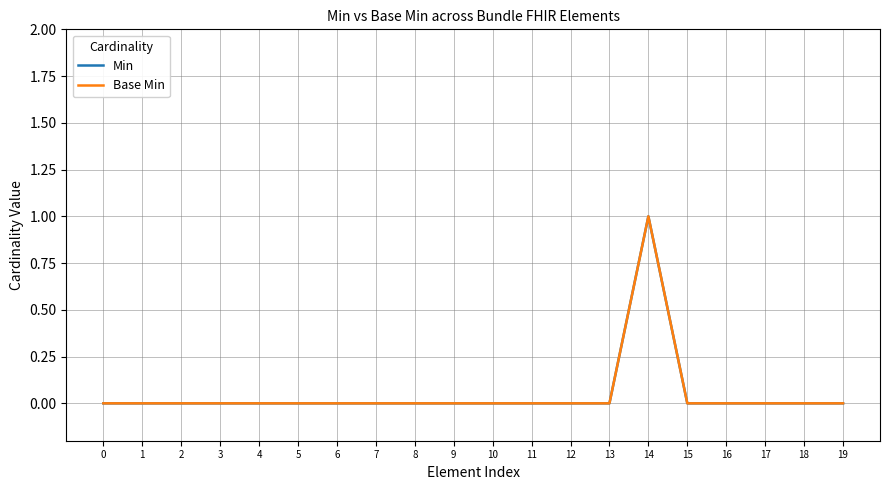

Does the chart have visible grid lines?

Yes